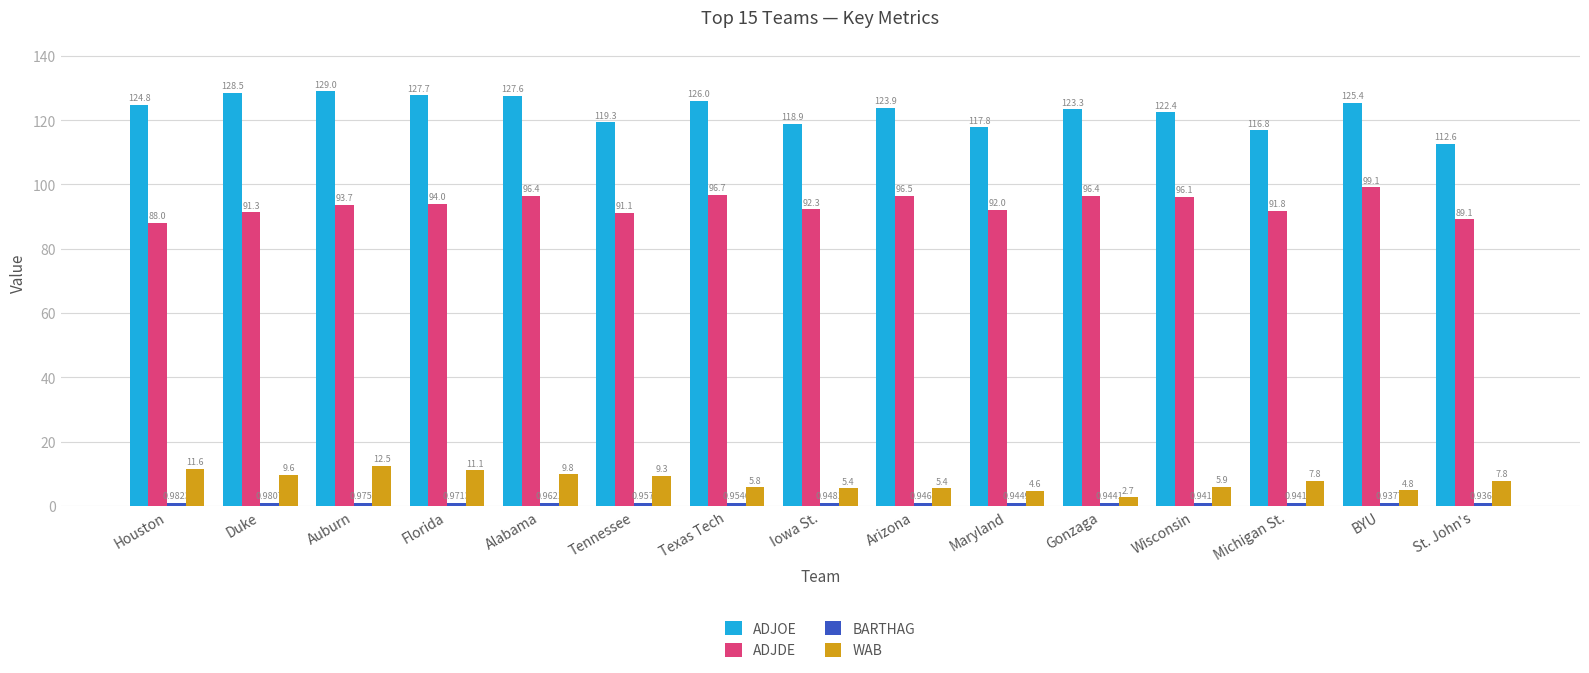

What is the difference between the second highest and minimum values in the ADJOE series?

15.9